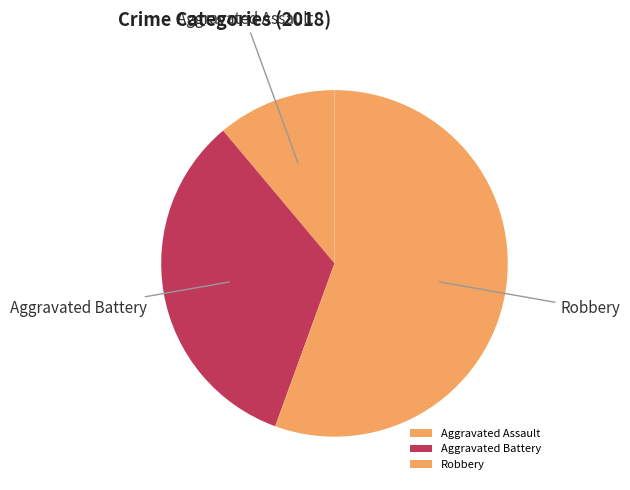

Which slice is the largest?

Robbery